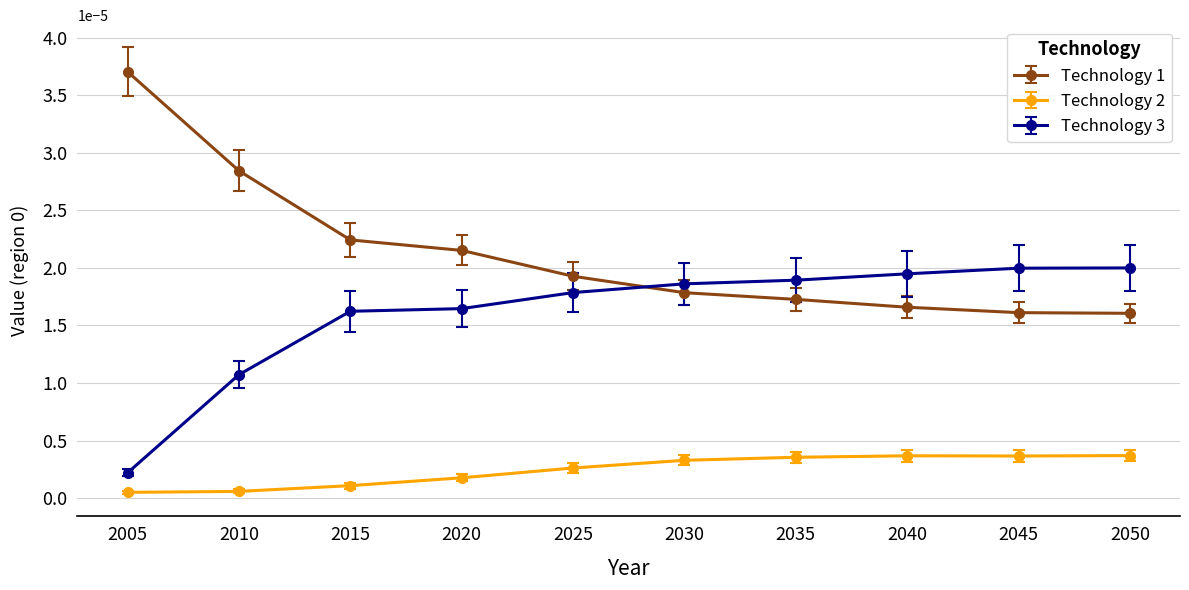

How many lines are shown in the chart?

3